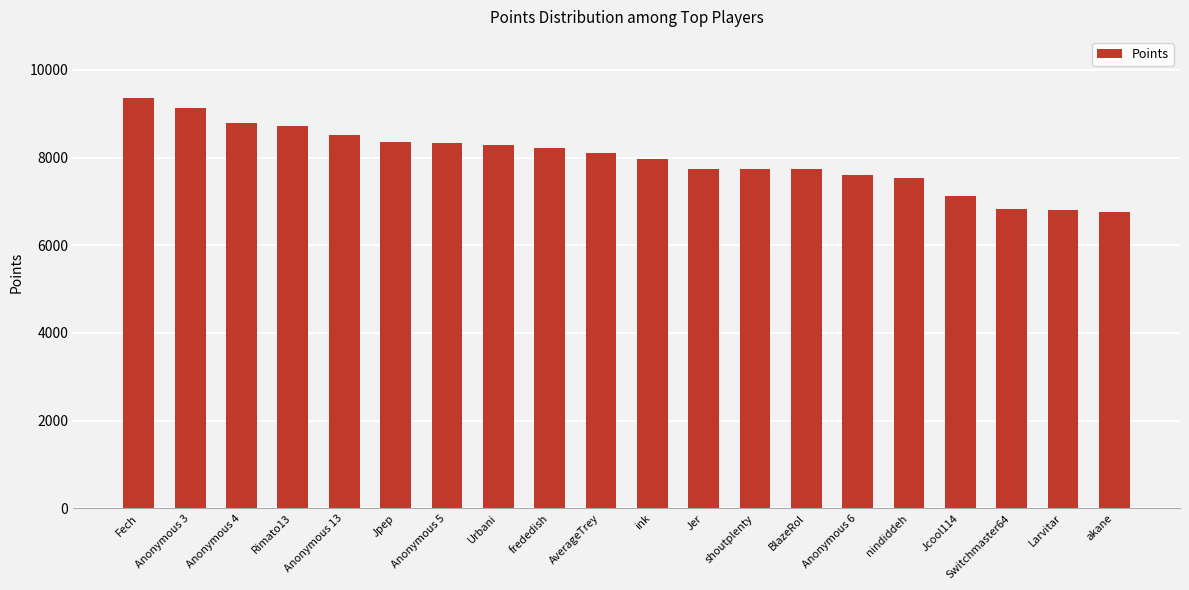

Between Fech and Anonymous 4, which is larger?

Fech